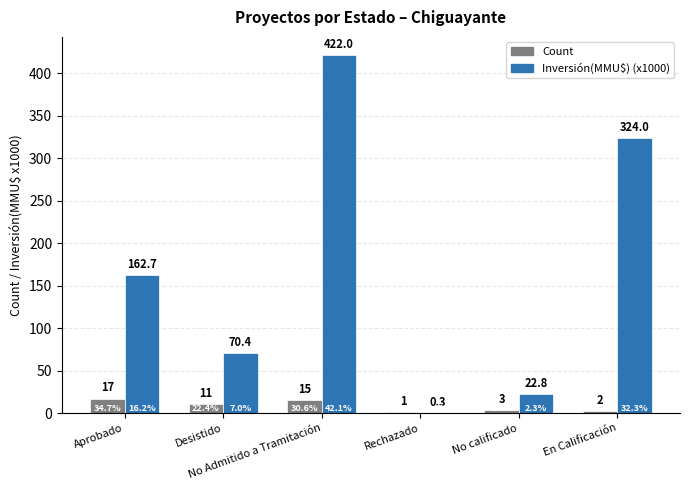

Does the chart contain stacked bars?

No